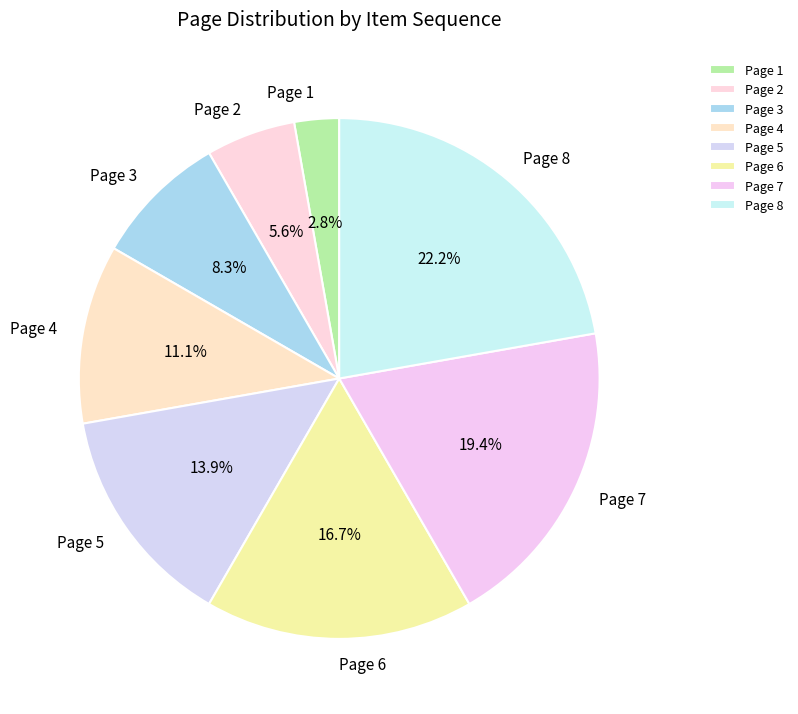

Which category has the biggest portion of the pie?

Page 8